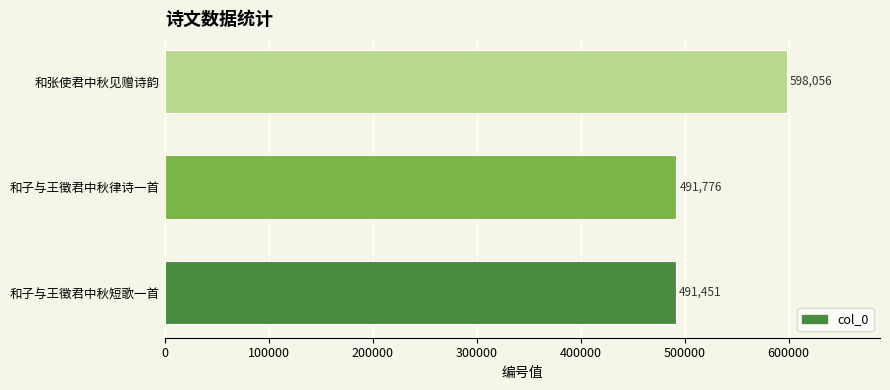

The chart shows a value of 867074 at 和张使君中秋见赠诗韵. True or false?

False